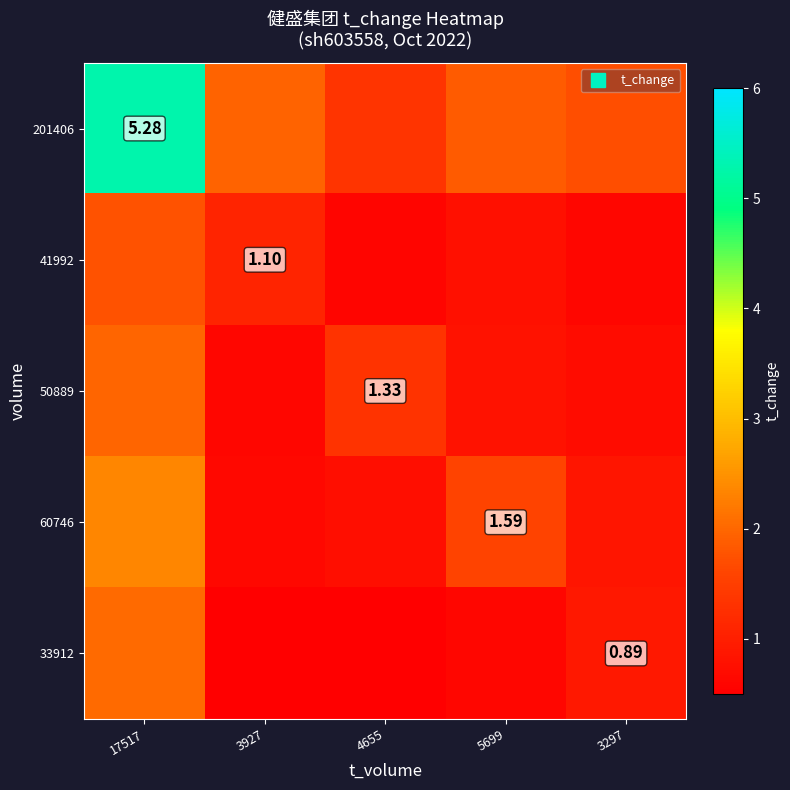

What is the highest value of the row_0 series?

5.3